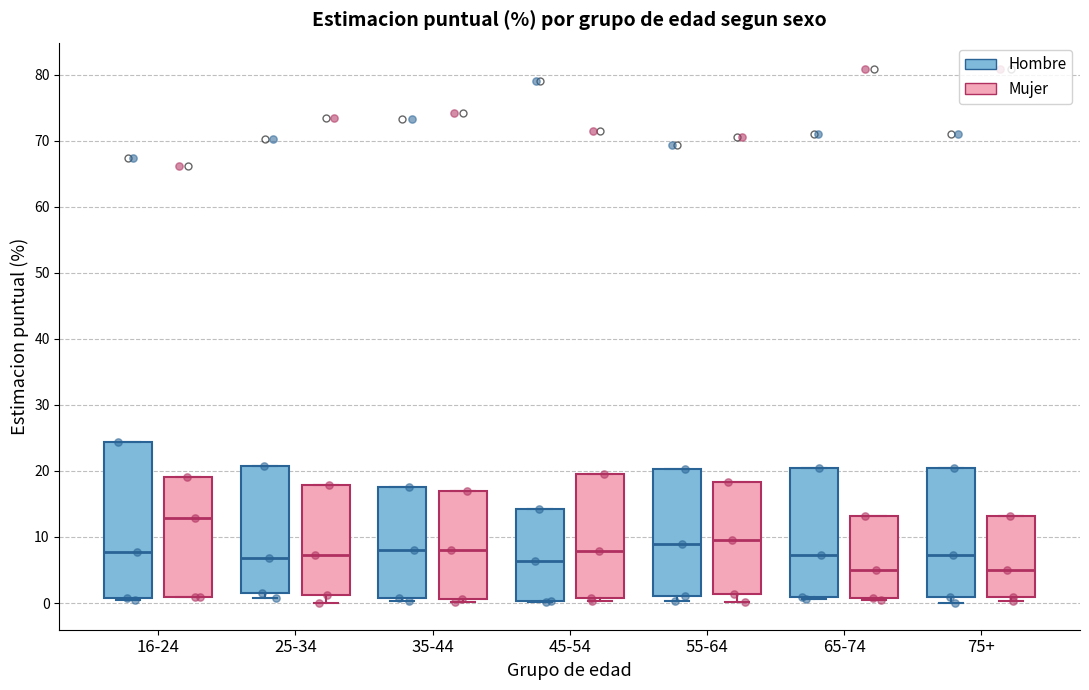

Where is the upper edge of the box for 45-54 (Mujer) on the y-axis? The values are not printed on the chart, so give them approximately, as read against the axis.

20